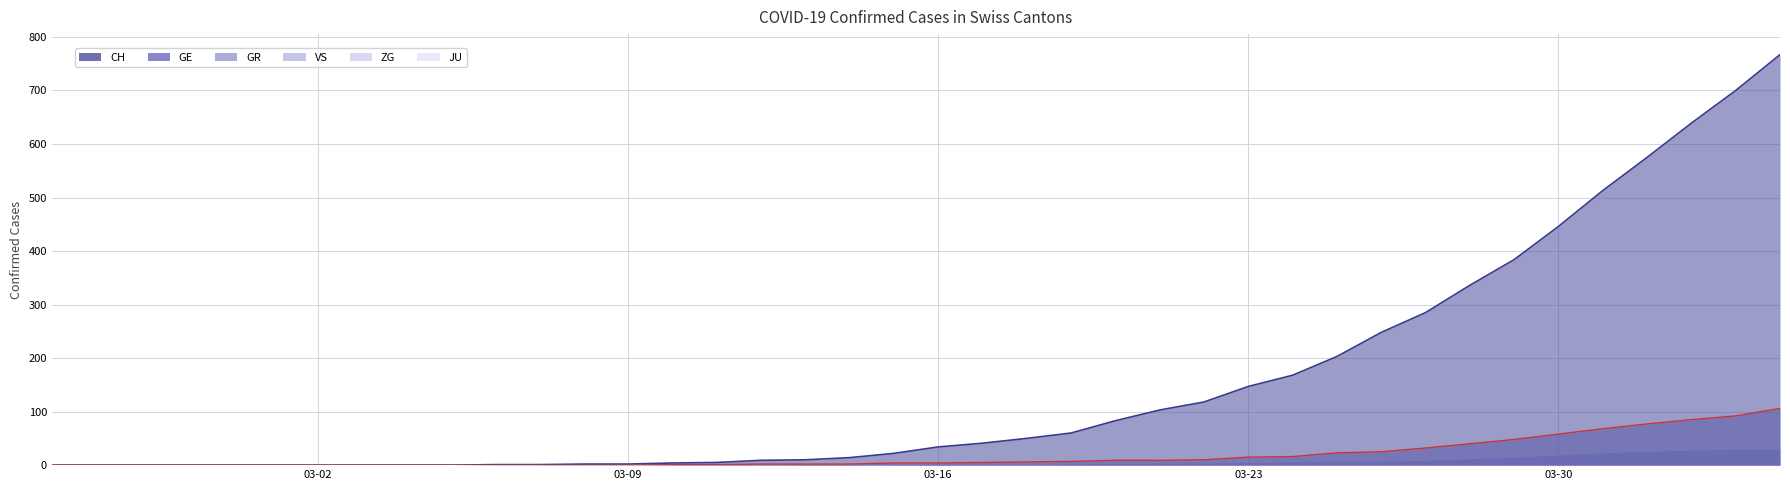

The value of GR at 2020-03-12 is 0. True or false?

True